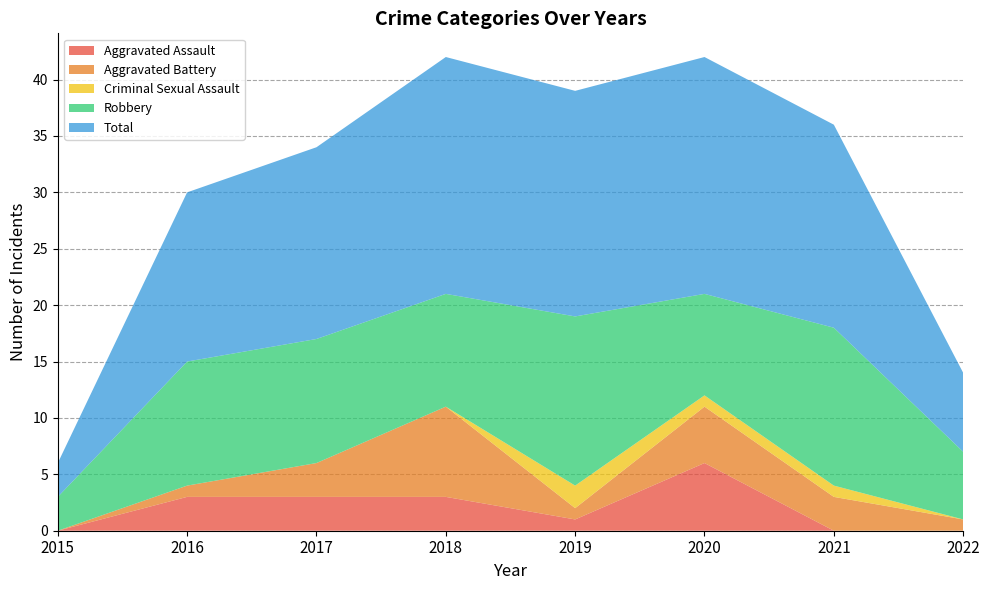

Reading left to right, transcribe all the data shown in this chart.

Aggravated Assault: 2015=0	2016=3	2017=3	2018=3	2019=1	2020=6	2021=0	2022=0
Aggravated Battery: 2015=0	2016=1	2017=3	2018=8	2019=1	2020=5	2021=3	2022=1
Criminal Sexual Assault: 2015=0	2016=0	2017=0	2018=0	2019=2	2020=1	2021=1	2022=0
Robbery: 2015=3	2016=11	2017=11	2018=10	2019=15	2020=9	2021=14	2022=6
Total: 2015=3	2016=15	2017=17	2018=21	2019=20	2020=21	2021=18	2022=7